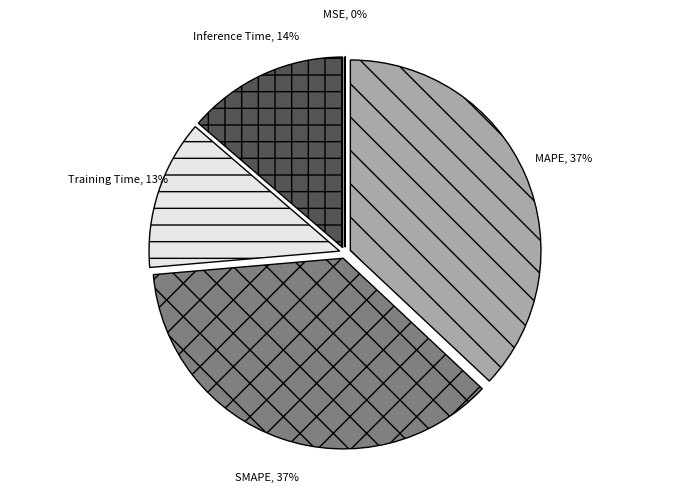

True or false: Training Time accounts for 18% of the total.

False